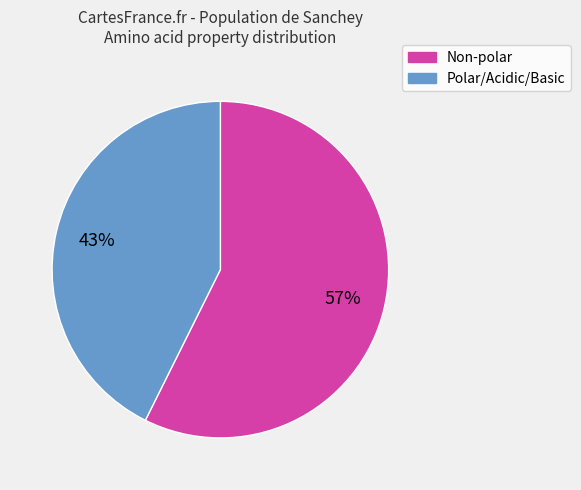

Combined, do Non-polar and Polar/Acidic/Basic account for over 50%?

Yes